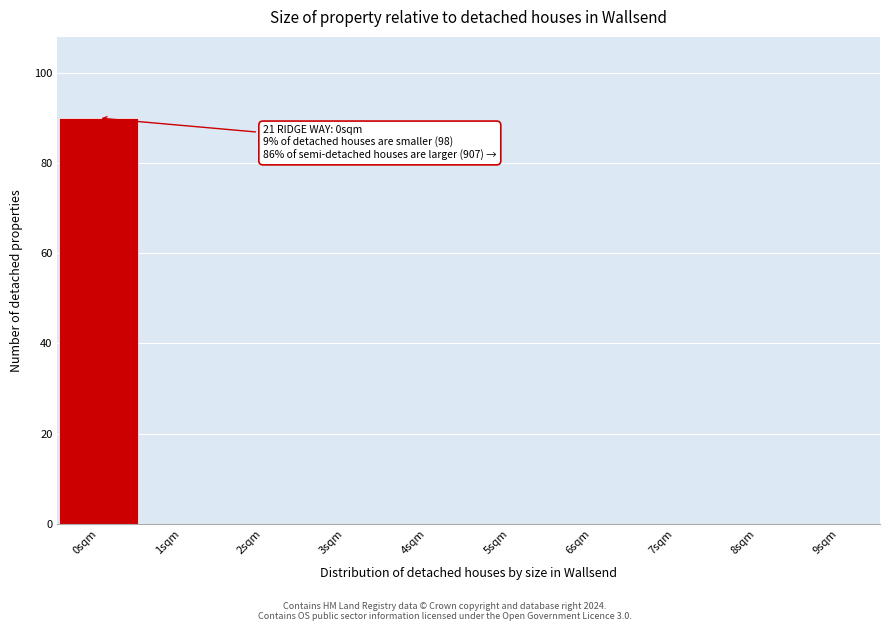

Which range on the x-axis has the tallest bar?

-0.5 to 0.5